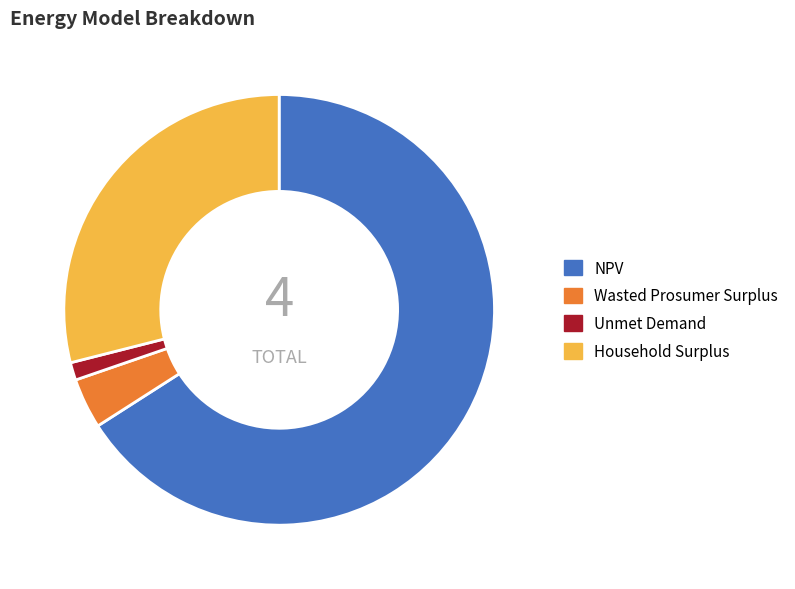

Count the number of slices in the pie.

4